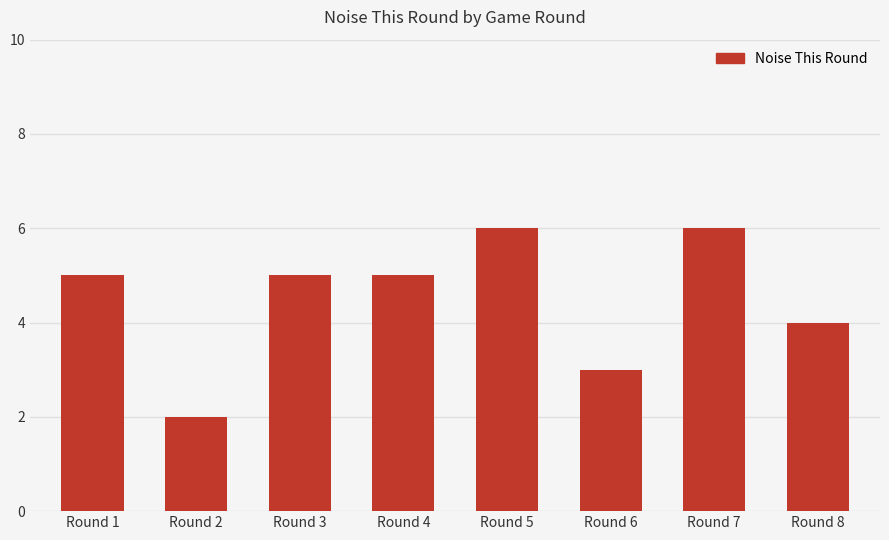

What is the difference between the second highest and second lowest values?

3